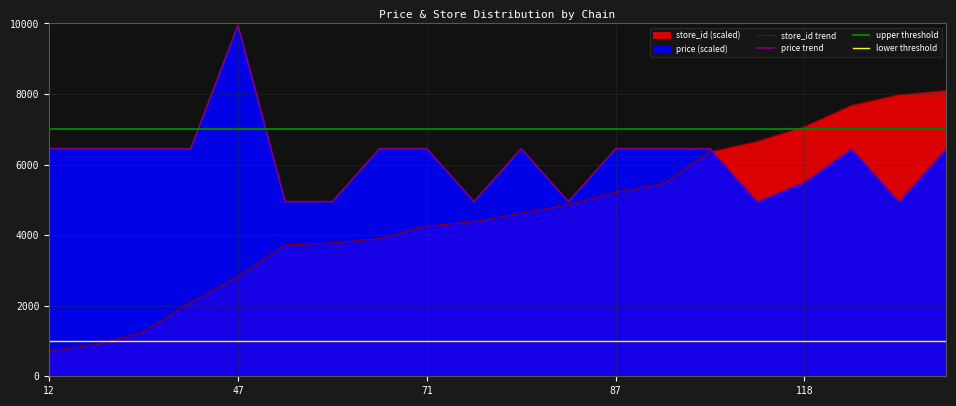

What is the average value of the store_id series?

4593